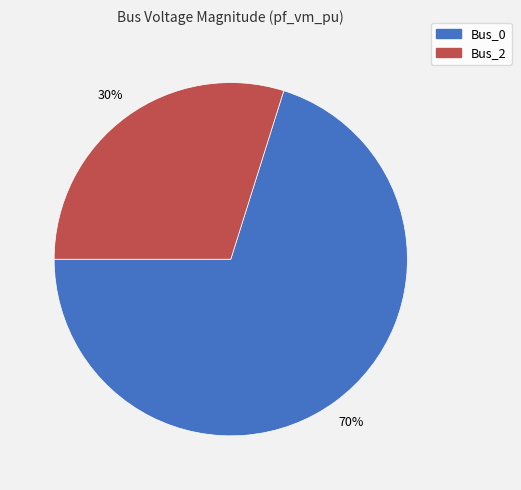

Do Bus_2 and Bus_0 together represent more than half of the pie?

Yes